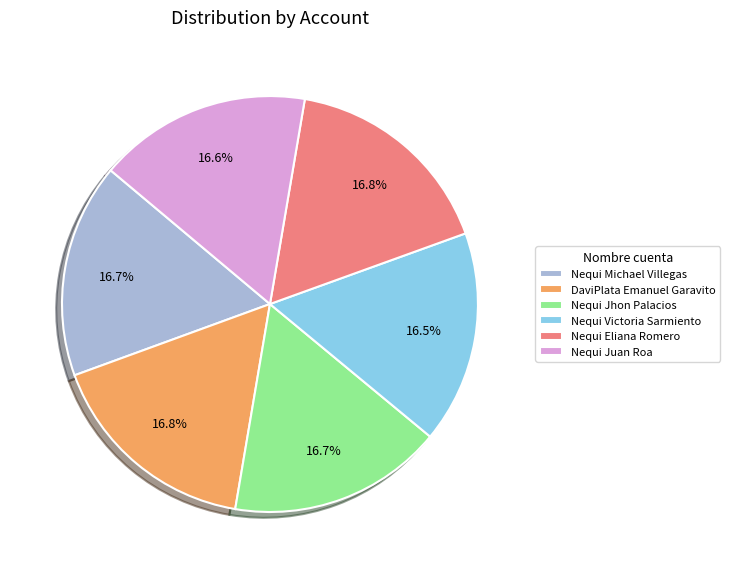

How much of the chart is everything except Nequi Juan Roa?

83.4%